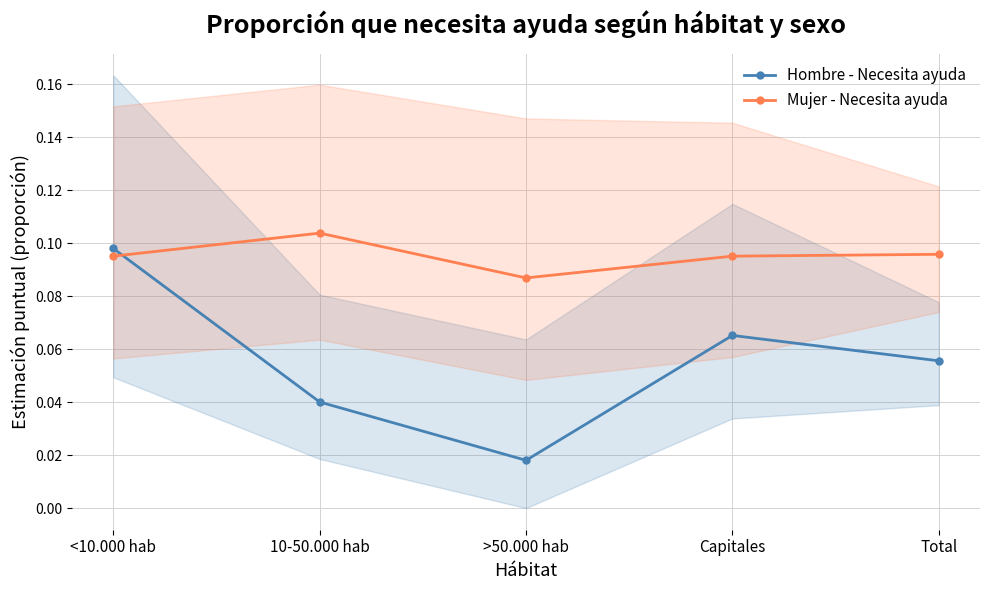

The value of Mujer - Necesita ayuda at <10.000 hab is 0.0. True or false?

False